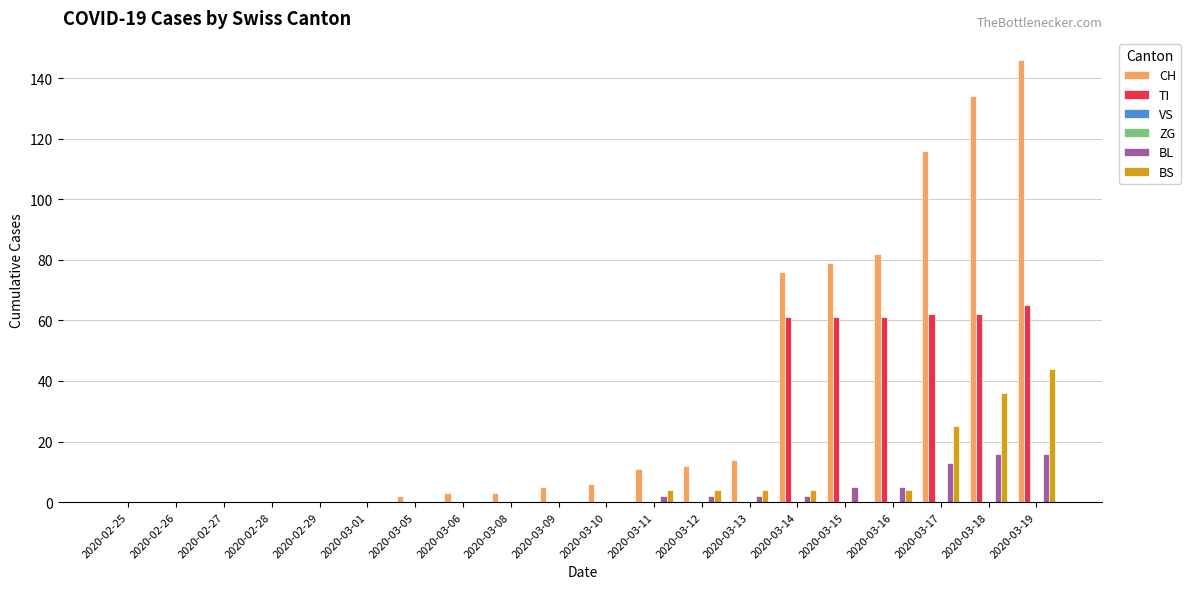

Reading right to left, transcribe all the data shown in this chart.

CH: 2020-03-19=146	2020-03-18=134	2020-03-17=116	2020-03-16=82	2020-03-15=79	2020-03-14=76	2020-03-13=14	2020-03-12=12	2020-03-11=11	2020-03-10=6	2020-03-09=5	2020-03-08=3	2020-03-06=3	2020-03-05=2	2020-03-01=0	2020-02-29=0	2020-02-28=0	2020-02-27=0	2020-02-26=0	2020-02-25=0
TI: 2020-03-19=65	2020-03-18=62	2020-03-17=62	2020-03-16=61	2020-03-15=61	2020-03-14=61	2020-03-13=0	2020-03-12=0	2020-03-11=0	2020-03-10=0	2020-03-09=0	2020-03-08=0	2020-03-06=0	2020-03-05=0	2020-03-01=0	2020-02-29=0	2020-02-28=0	2020-02-27=0	2020-02-26=0	2020-02-25=0
VS: 2020-03-19=0	2020-03-18=0	2020-03-17=0	2020-03-16=0	2020-03-15=0	2020-03-14=0	2020-03-13=0	2020-03-12=0	2020-03-11=0	2020-03-10=0	2020-03-09=0	2020-03-08=0	2020-03-06=0	2020-03-05=0	2020-03-01=0	2020-02-29=0	2020-02-28=0	2020-02-27=0	2020-02-26=0	2020-02-25=0
ZG: 2020-03-19=0	2020-03-18=0	2020-03-17=0	2020-03-16=0	2020-03-15=0	2020-03-14=0	2020-03-13=0	2020-03-12=0	2020-03-11=0	2020-03-10=0	2020-03-09=0	2020-03-08=0	2020-03-06=0	2020-03-05=0	2020-03-01=0	2020-02-29=0	2020-02-28=0	2020-02-27=0	2020-02-26=0	2020-02-25=0
BL: 2020-03-19=16	2020-03-18=16	2020-03-17=13	2020-03-16=5	2020-03-15=5	2020-03-14=2	2020-03-13=2	2020-03-12=2	2020-03-11=2	2020-03-10=0	2020-03-09=0	2020-03-08=0	2020-03-06=0	2020-03-05=0	2020-03-01=0	2020-02-29=0	2020-02-28=0	2020-02-27=0	2020-02-26=0	2020-02-25=0
BS: 2020-03-19=44	2020-03-18=36	2020-03-17=25	2020-03-16=4	2020-03-15=0	2020-03-14=4	2020-03-13=4	2020-03-12=4	2020-03-11=4	2020-03-10=0	2020-03-09=0	2020-03-08=0	2020-03-06=0	2020-03-05=0	2020-03-01=0	2020-02-29=0	2020-02-28=0	2020-02-27=0	2020-02-26=0	2020-02-25=0